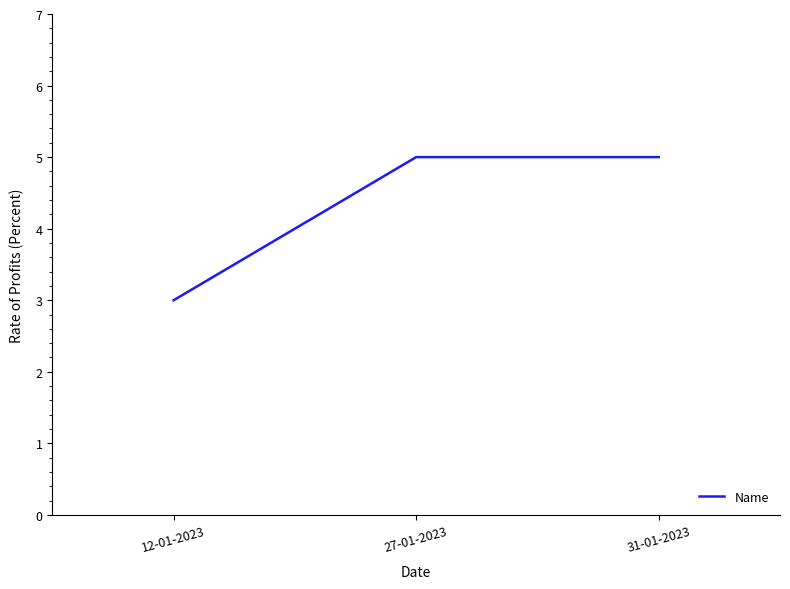

What is the ratio of the value at 27-01-2023 to the value at 12-01-2023?

1.7